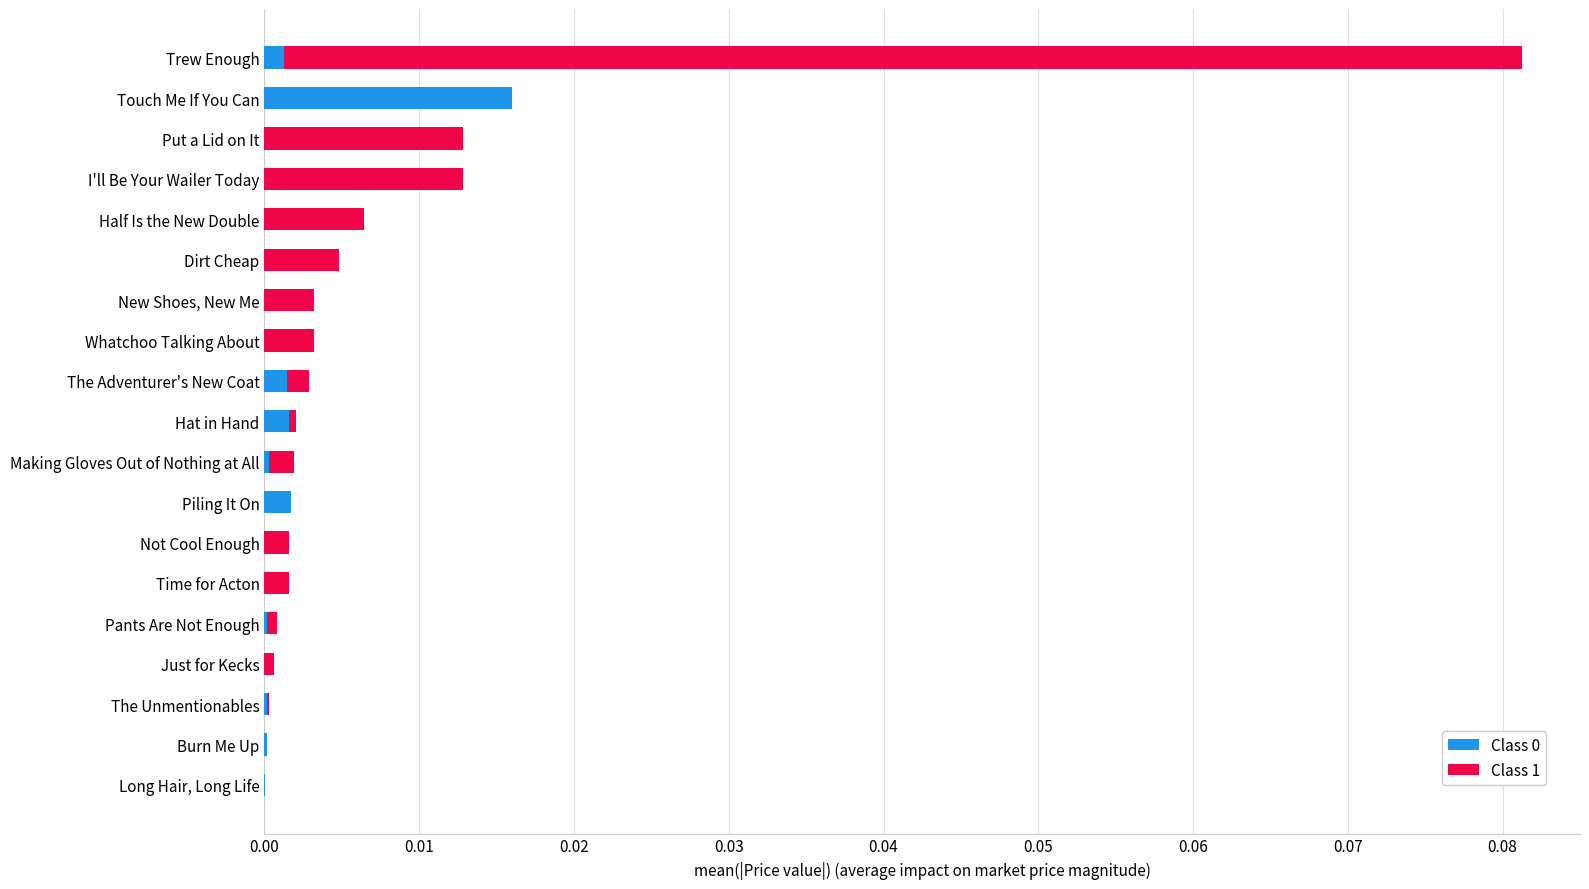

The Class 0 series shows 0.0 at The Unmentionables. True or false?

True